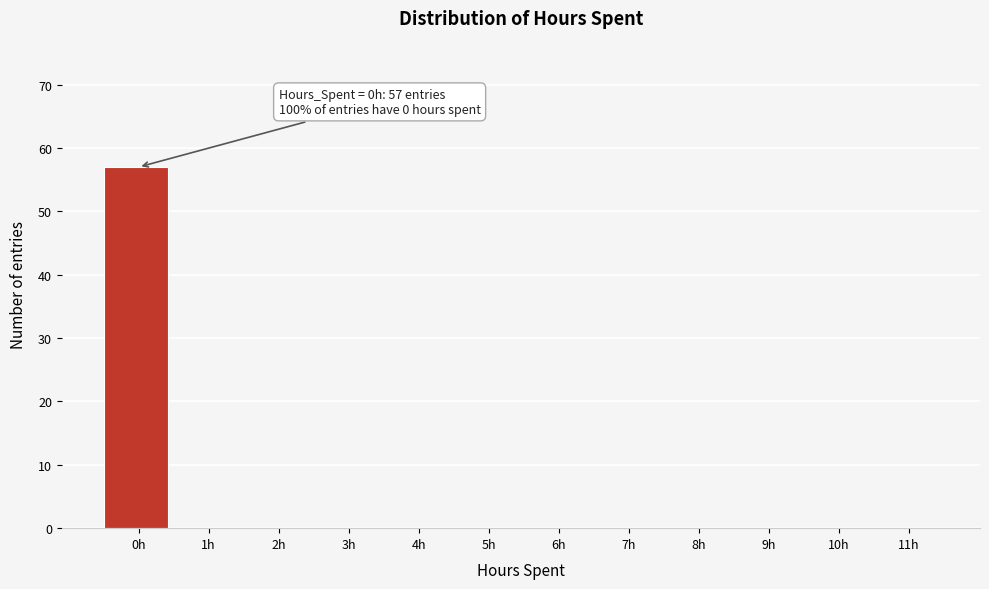

Reading left to right, extract all data points from this chart.

0h=57	1h=0	2h=0	3h=0	4h=0	5h=0	6h=0	7h=0	8h=0	9h=0	10h=0	11h=0